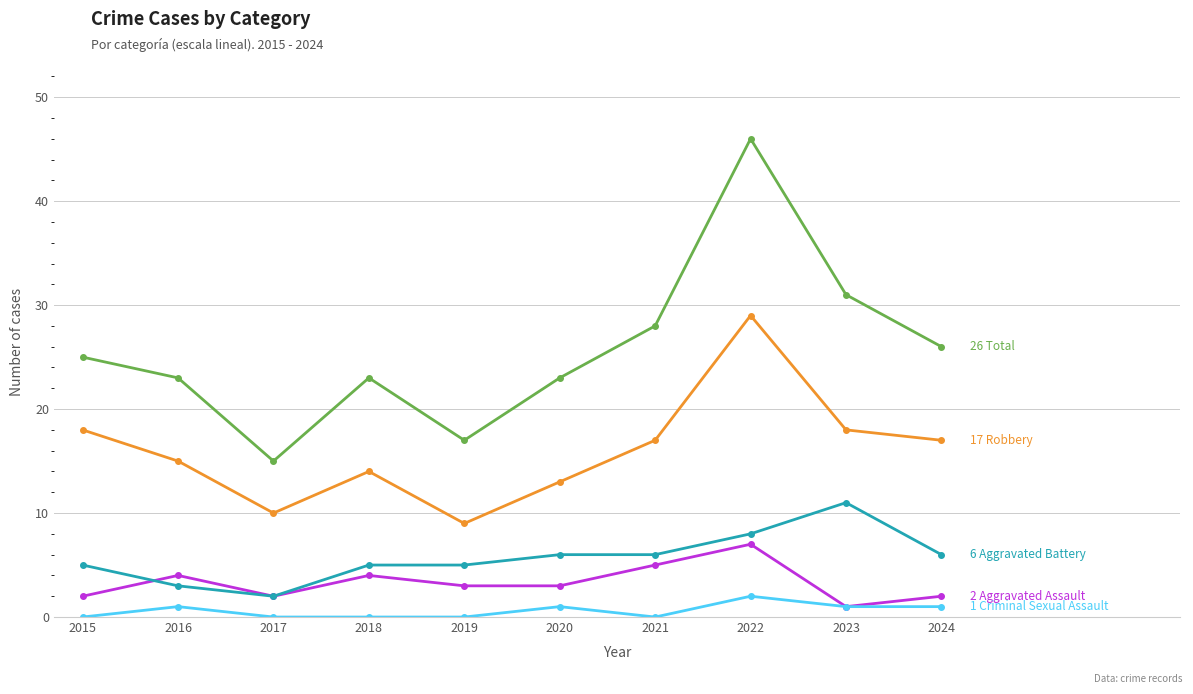

What is the total value across all series at 2021?

56